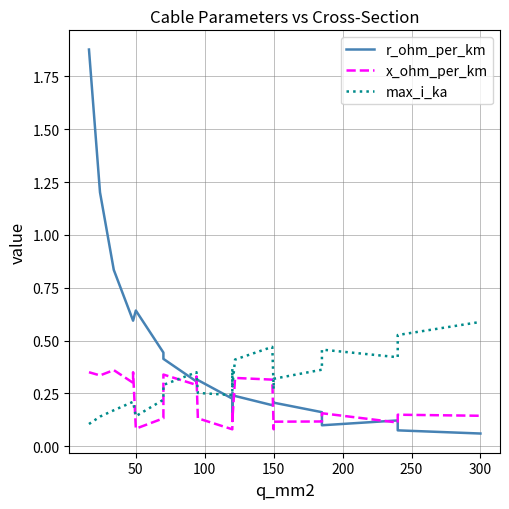

What is the difference between the maximum and minimum values in the max_i_ka series?

0.5